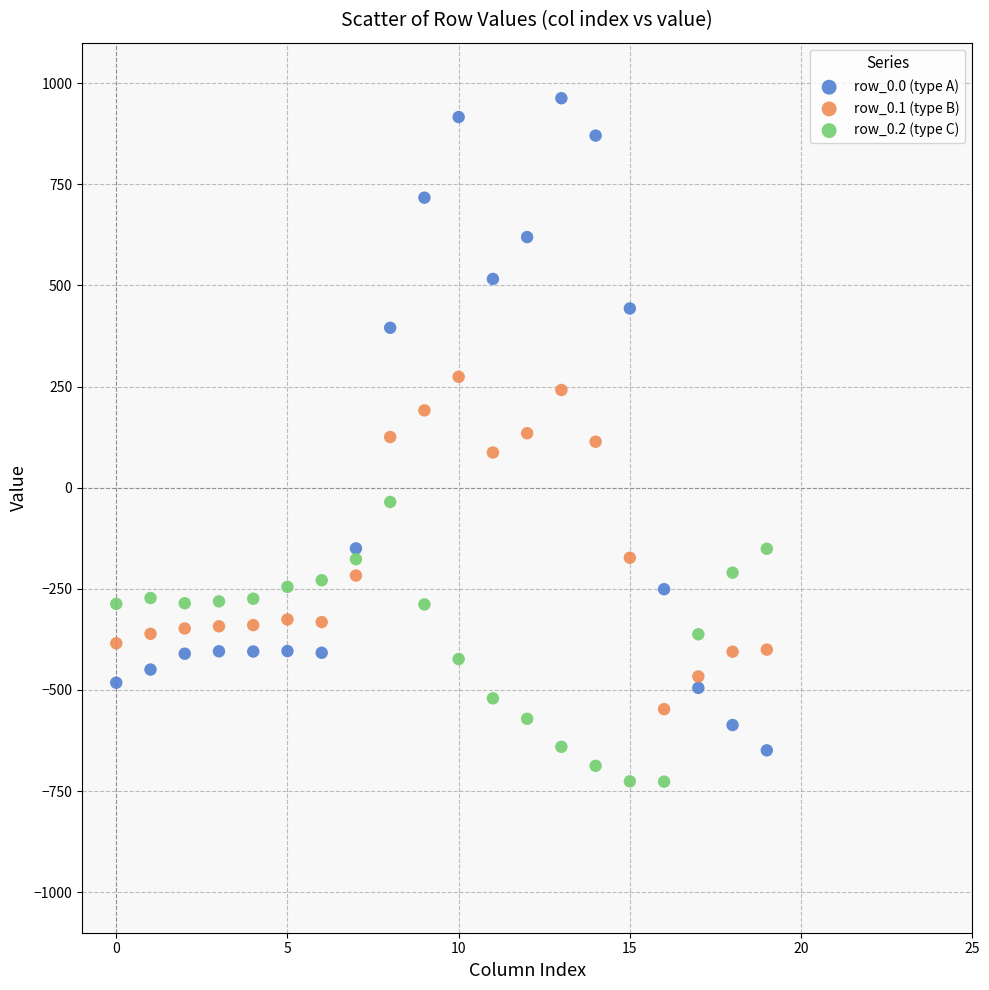

Which series contains the highest Y value?

row_0.0 (type A)